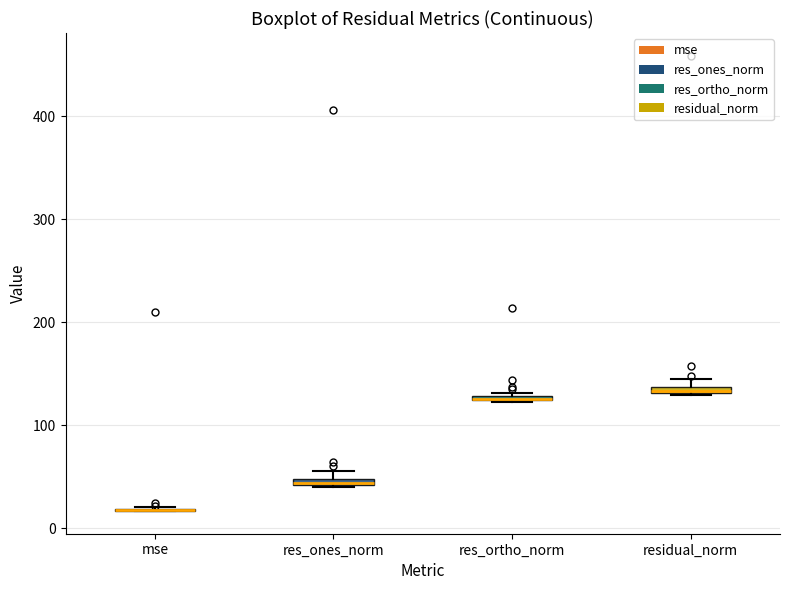

Where is the lower edge of the box for res_ortho_norm on the y-axis? The values are not printed on the chart, so give them approximately, as read against the axis.

120